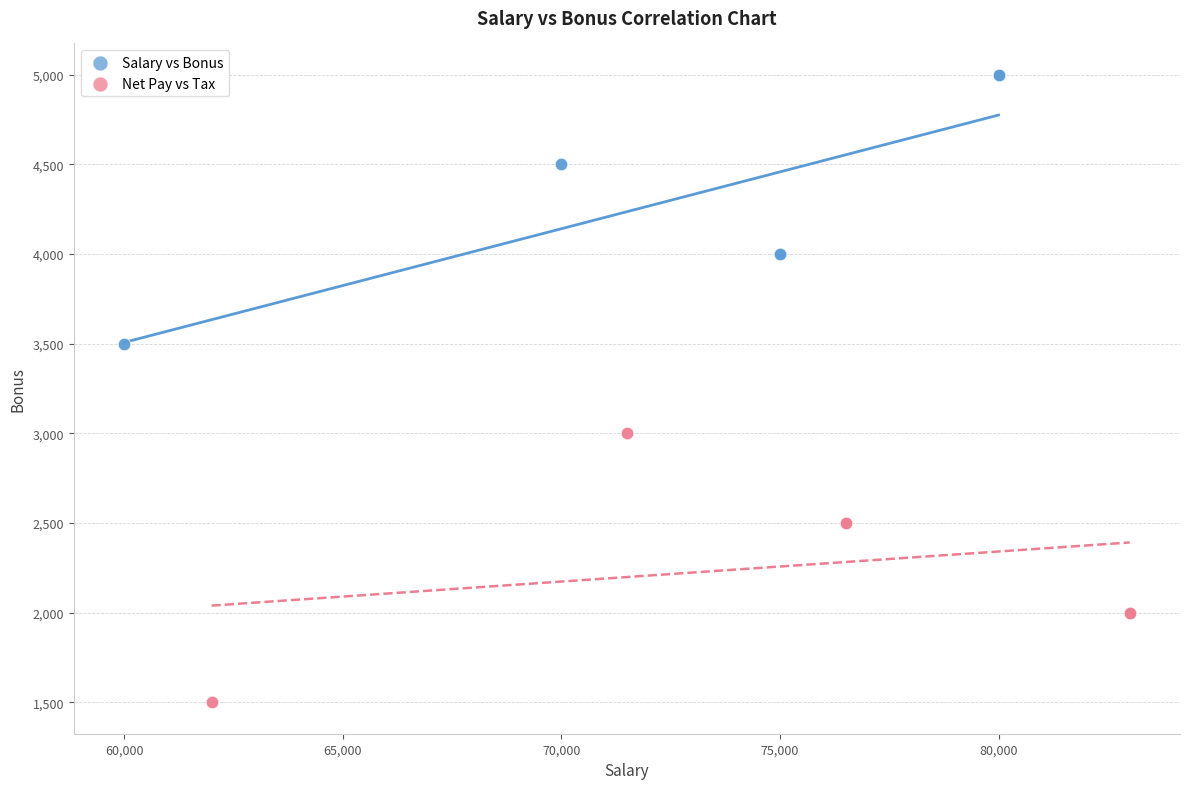

Which series contains the lowest Y value?

Net Pay vs Tax